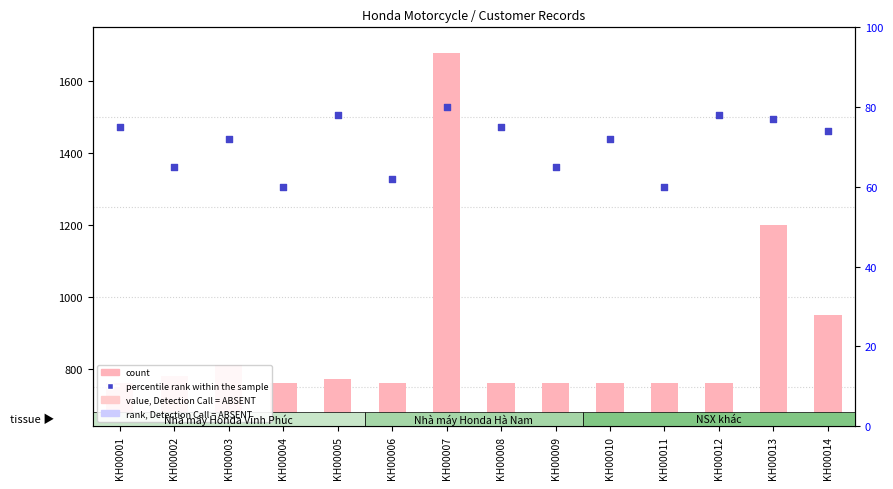

At which category is the sum across all series the highest?

KH00007